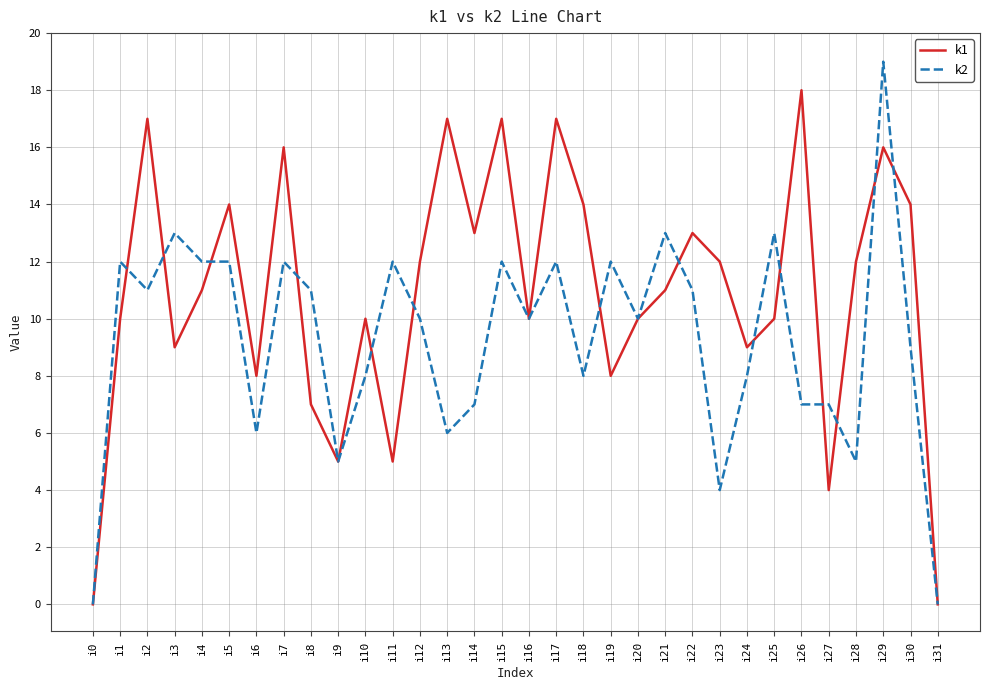

Between i15 and i21, which series saw the biggest shift?

k1